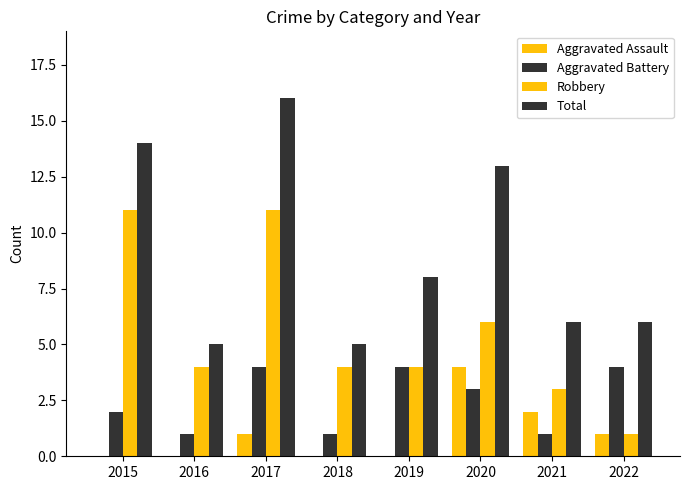

Does the chart contain stacked bars?

No